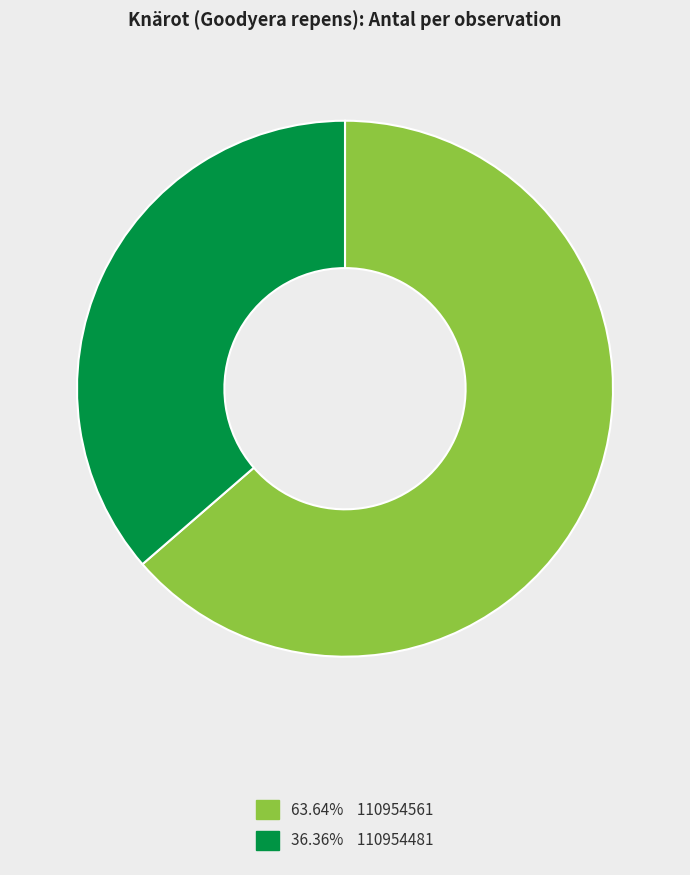

Does any single category account for the majority?

Yes